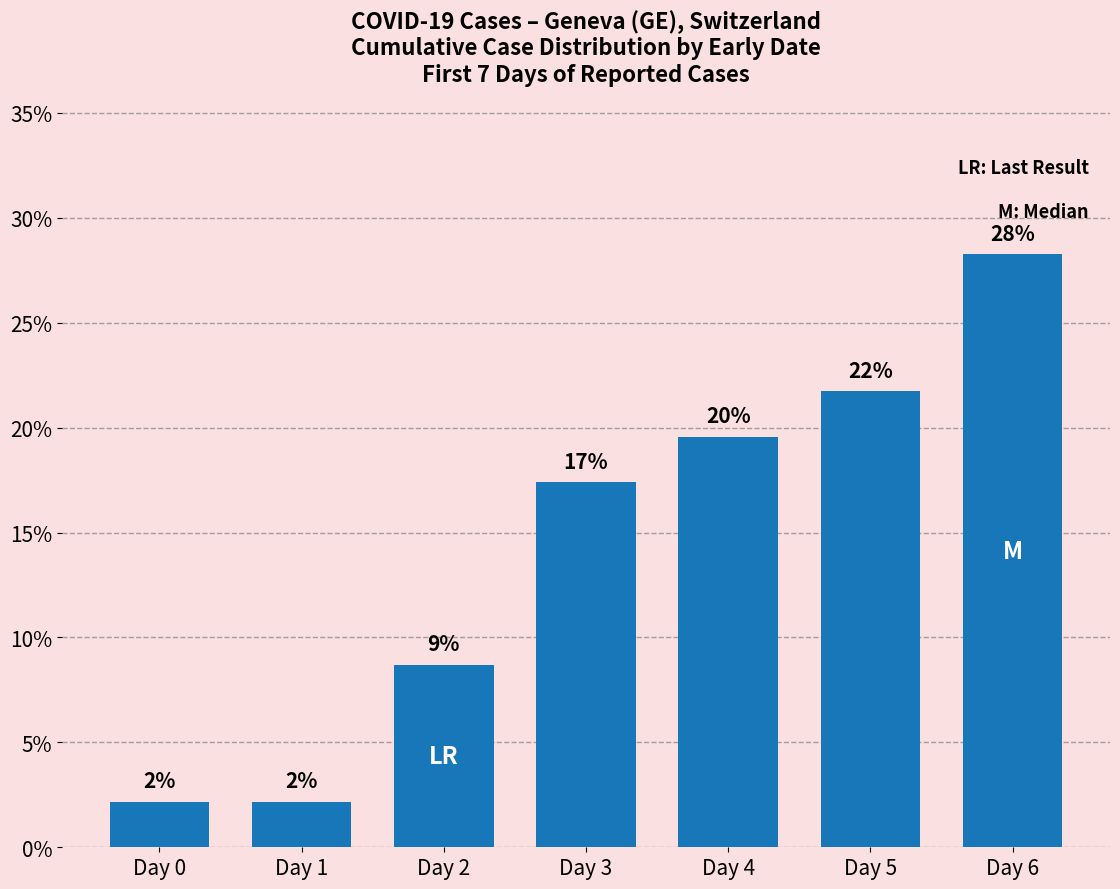

How many bars are there in total?

7